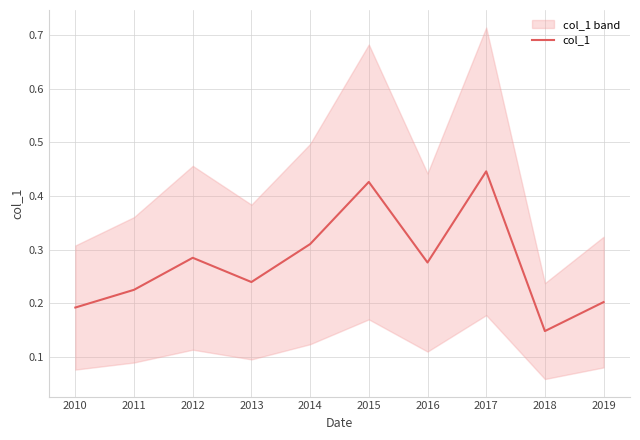

Reading left to right, list all the values displayed in this chart.

0.2	0.2	0.3	0.2	0.3	0.4	0.3	0.4	0.1	0.2